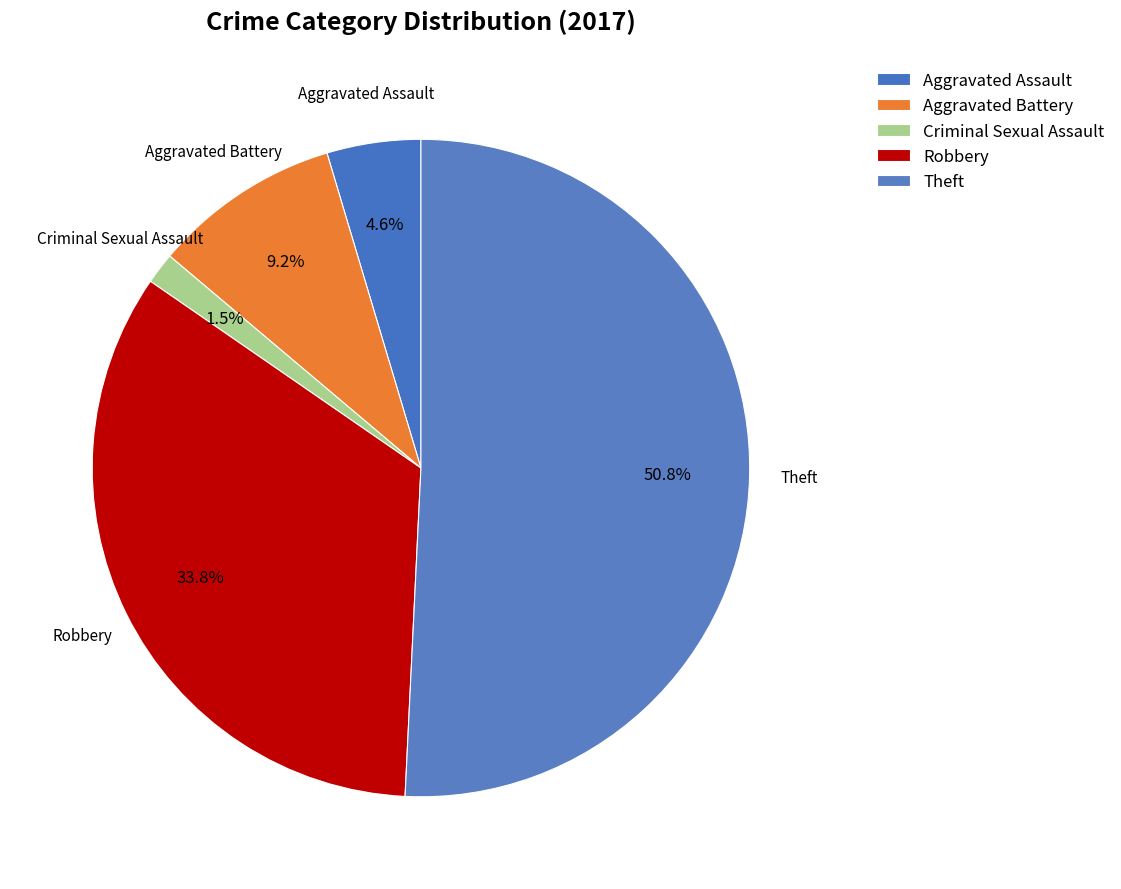

True or false: Robbery accounts for 34% of the total.

True